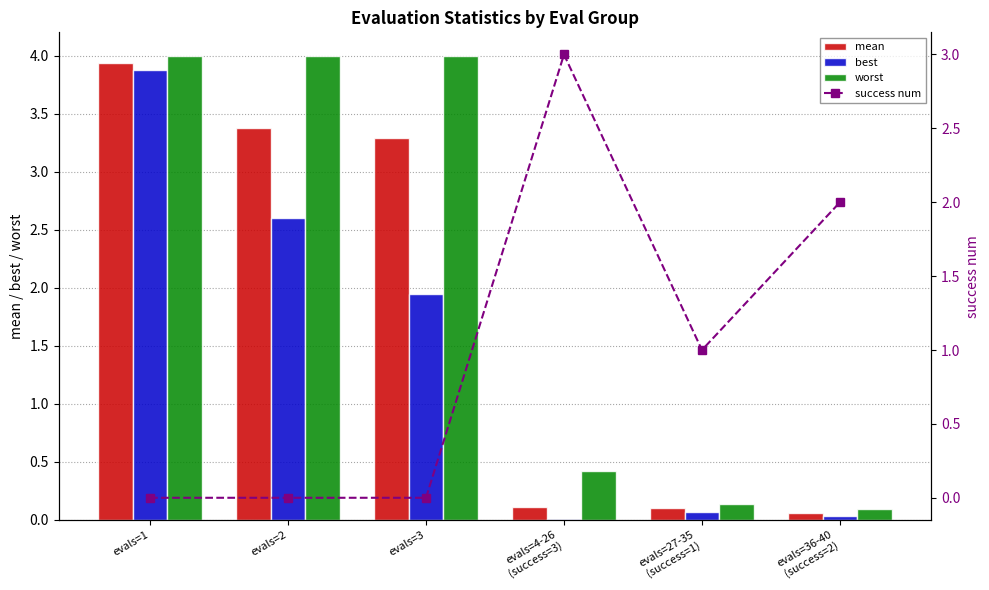

What is the sum of all worst values?

12.7